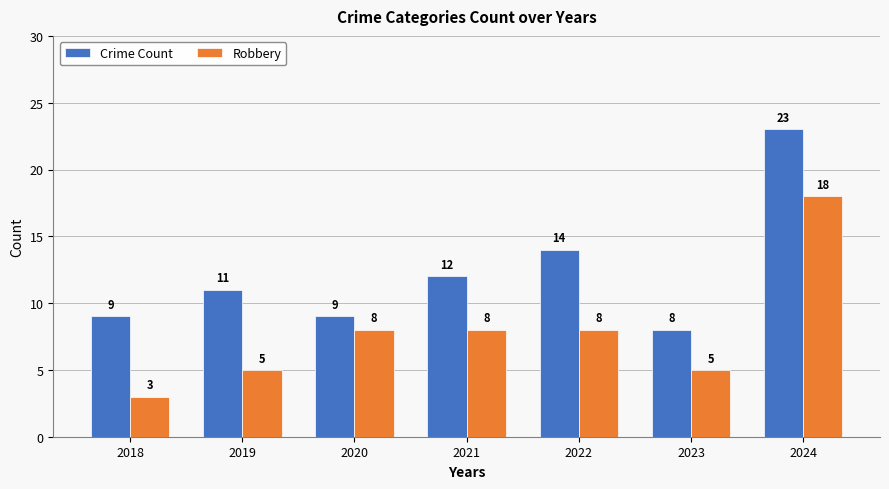

At which label is Crime Count closest to 15?

2022